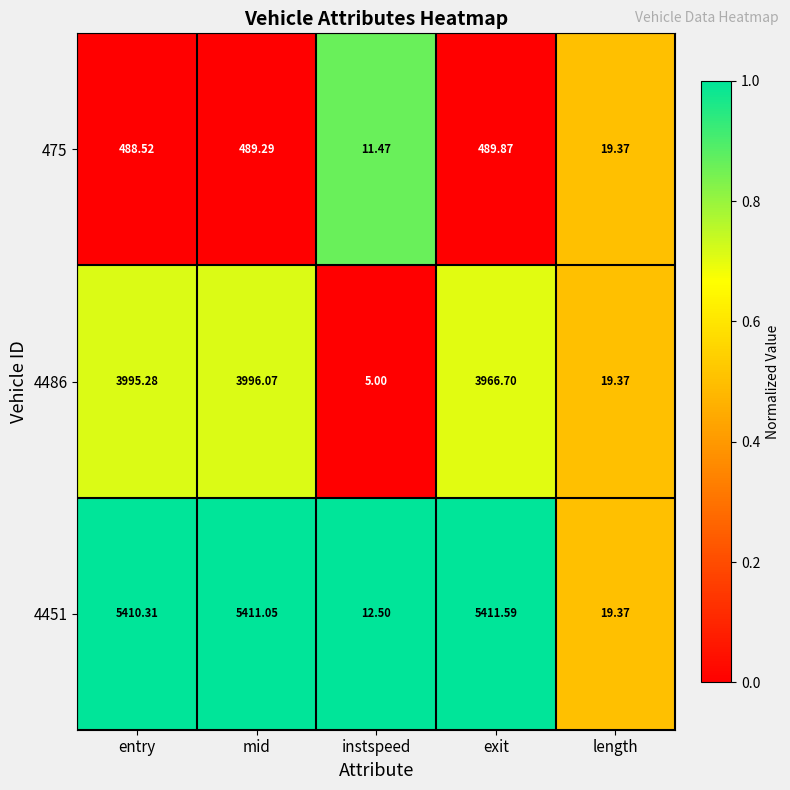

List the labels in order of 475 value, smallest first.

instspeed, length, entry, mid, exit